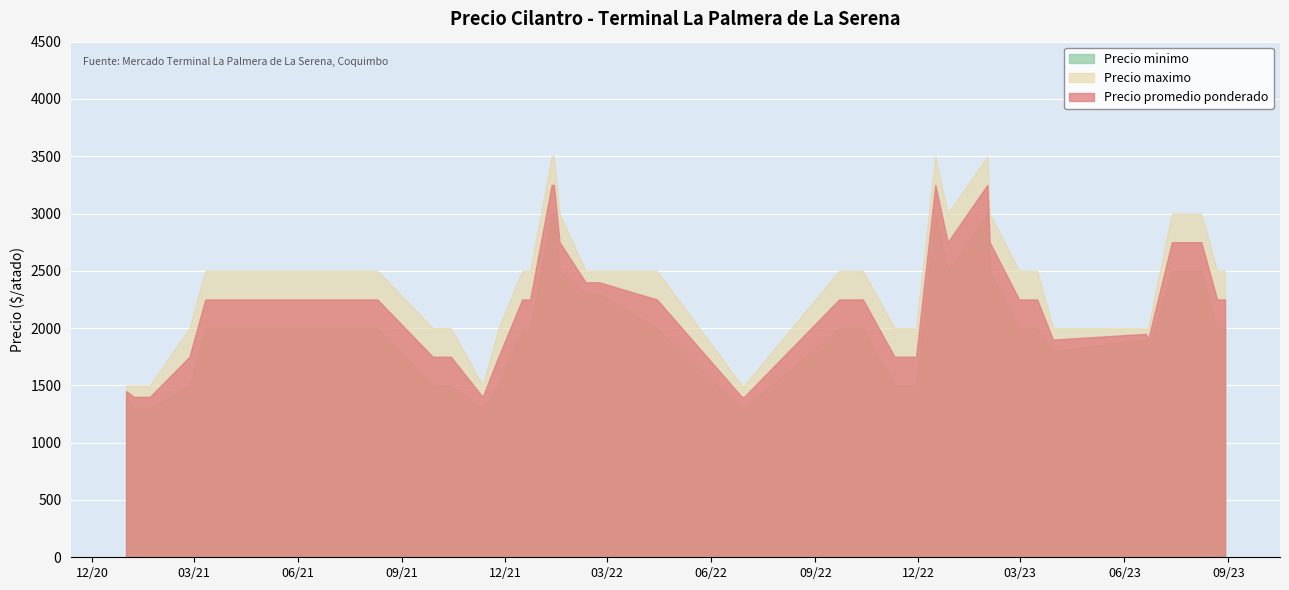

Which series has the widest spread of values?

Precio maximo